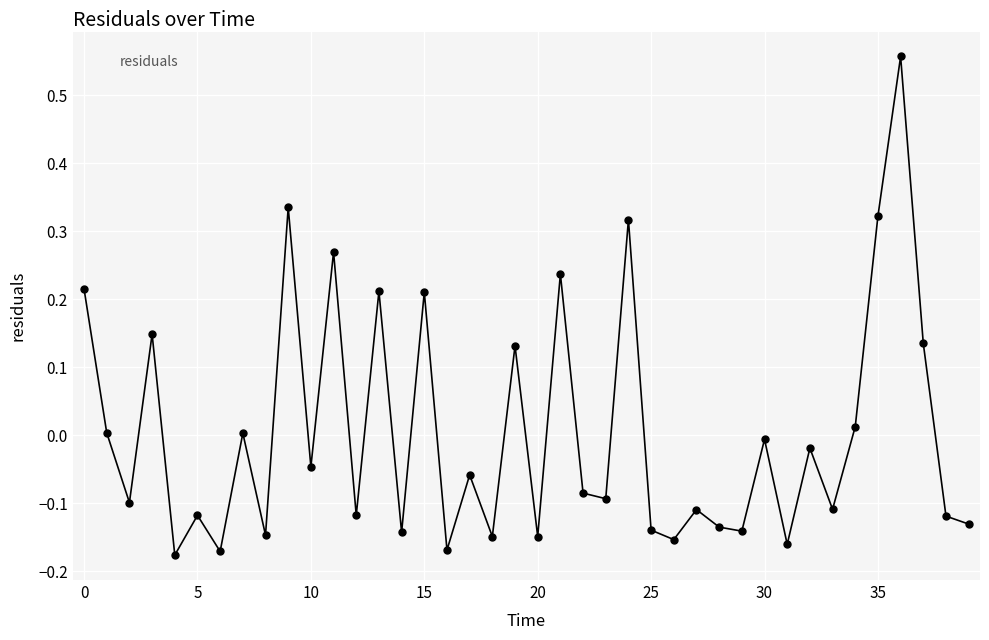

How many points are higher than both their immediate neighbors (excluding endpoints)?

15